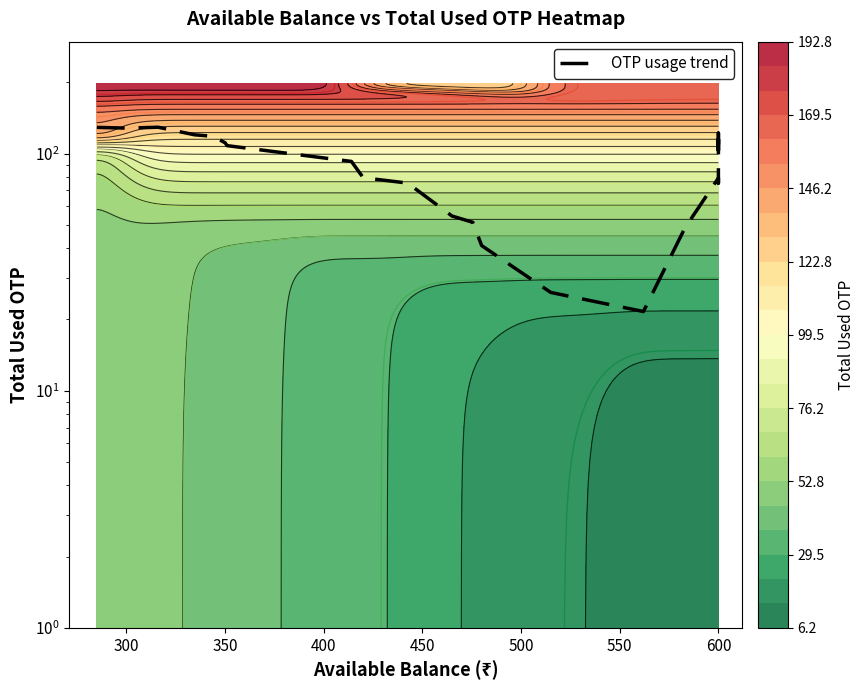

Approximately how many times larger is the value at 600 compared to 600?

1.0